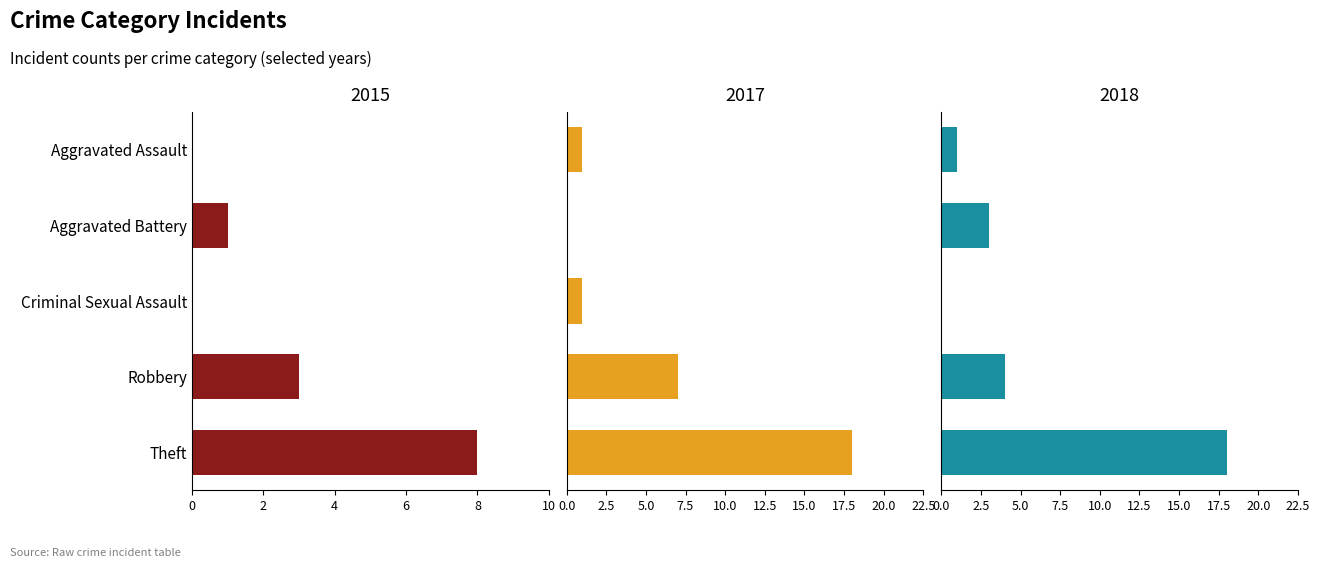

How many distinct data groups are displayed?

3